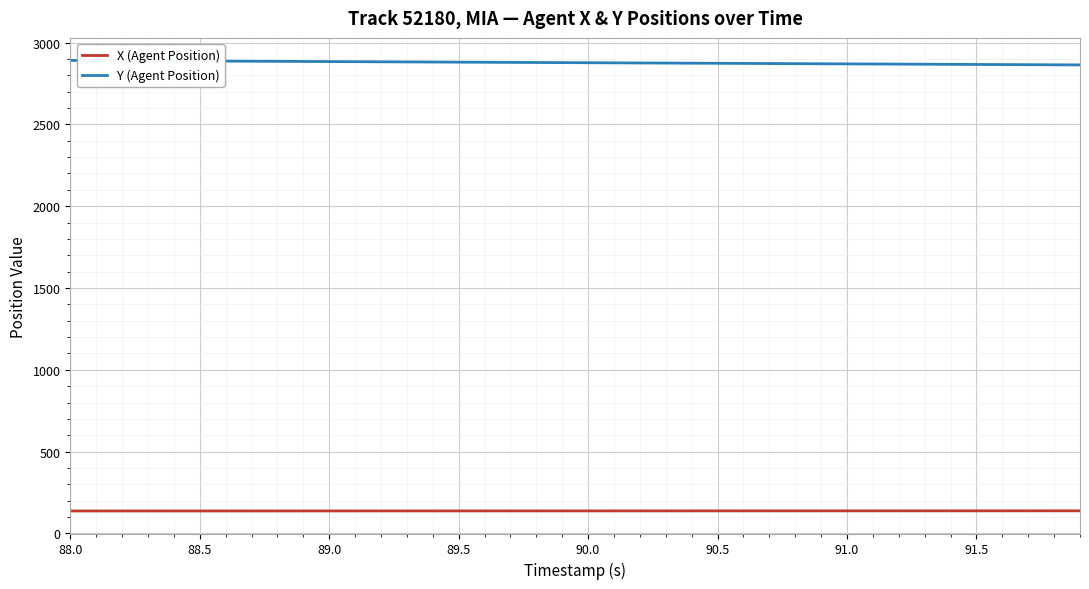

Rank the series by their maximum value, from lowest to highest.

X (Agent Position), Y (Agent Position)